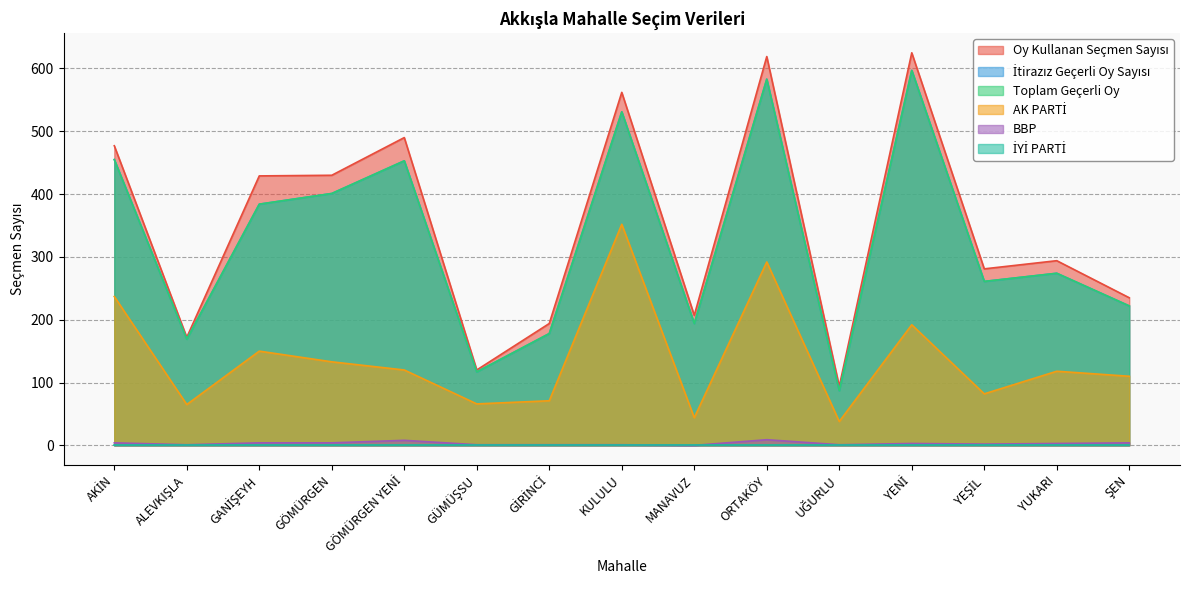

True or false: İtirazız Geçerli Oy Sayısı has a value of 40 at GÜMÜŞSU.

False